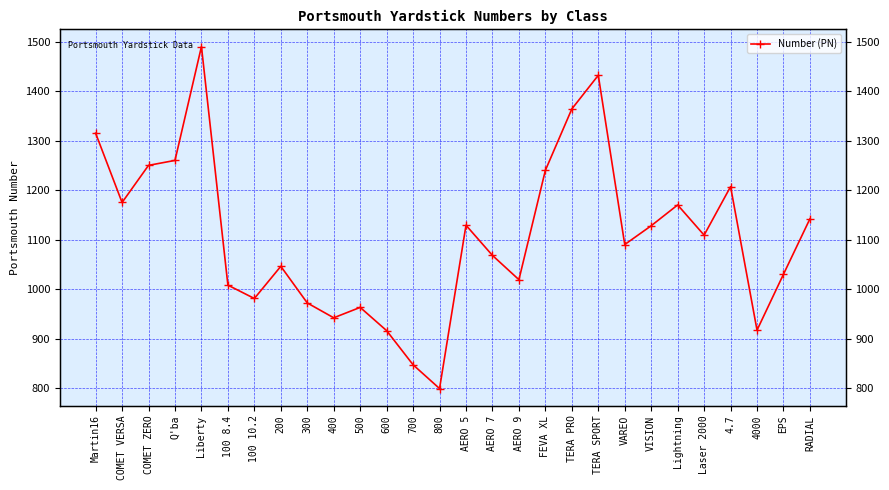

The chart shows a value of 1579 at 100 8.4. True or false?

False